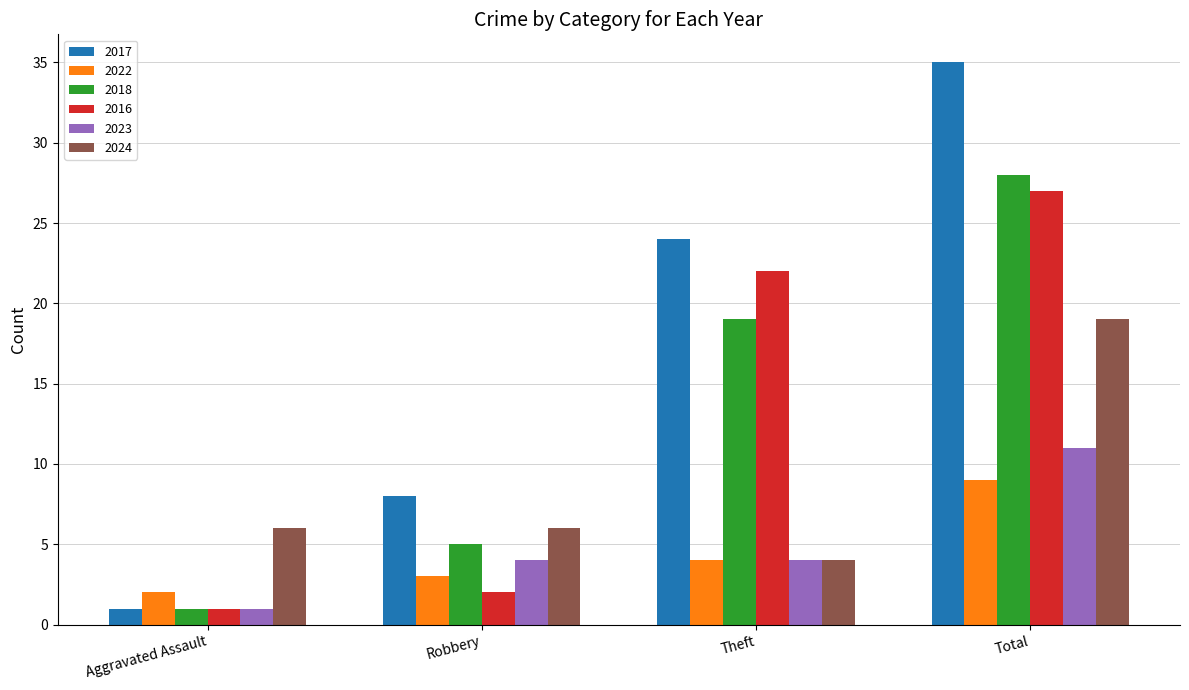

How many data points does each series have?

4